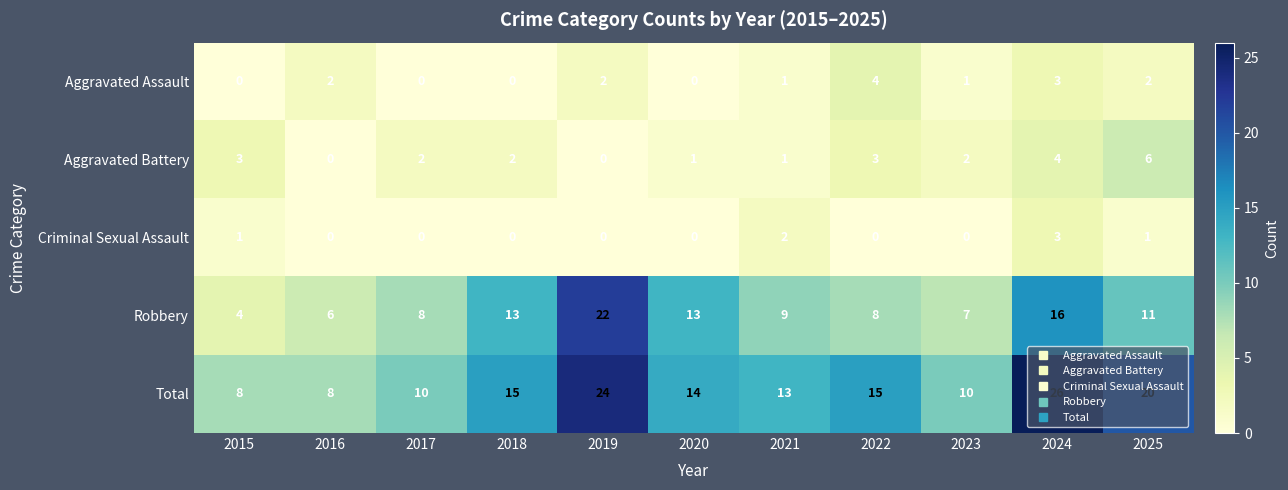

How many categories are shown in the chart?

11